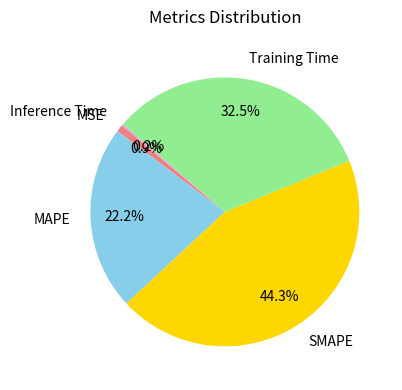

Is SMAPE the majority of the pie?

No